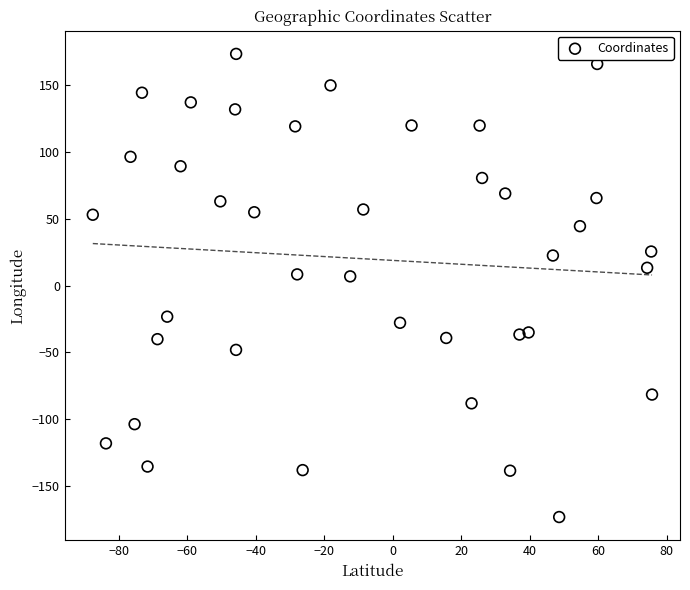

What is the range of Y values (max minus min)?

346.7